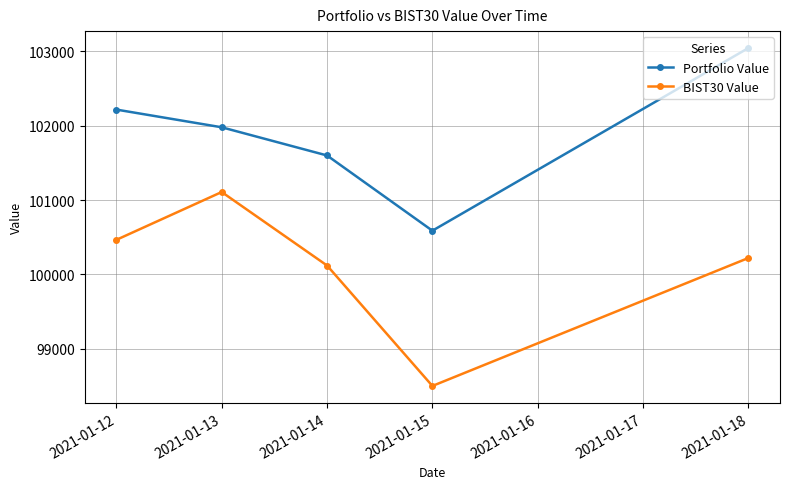

What is the value of the BIST30 Value point at the 4th from the left?

98499.1